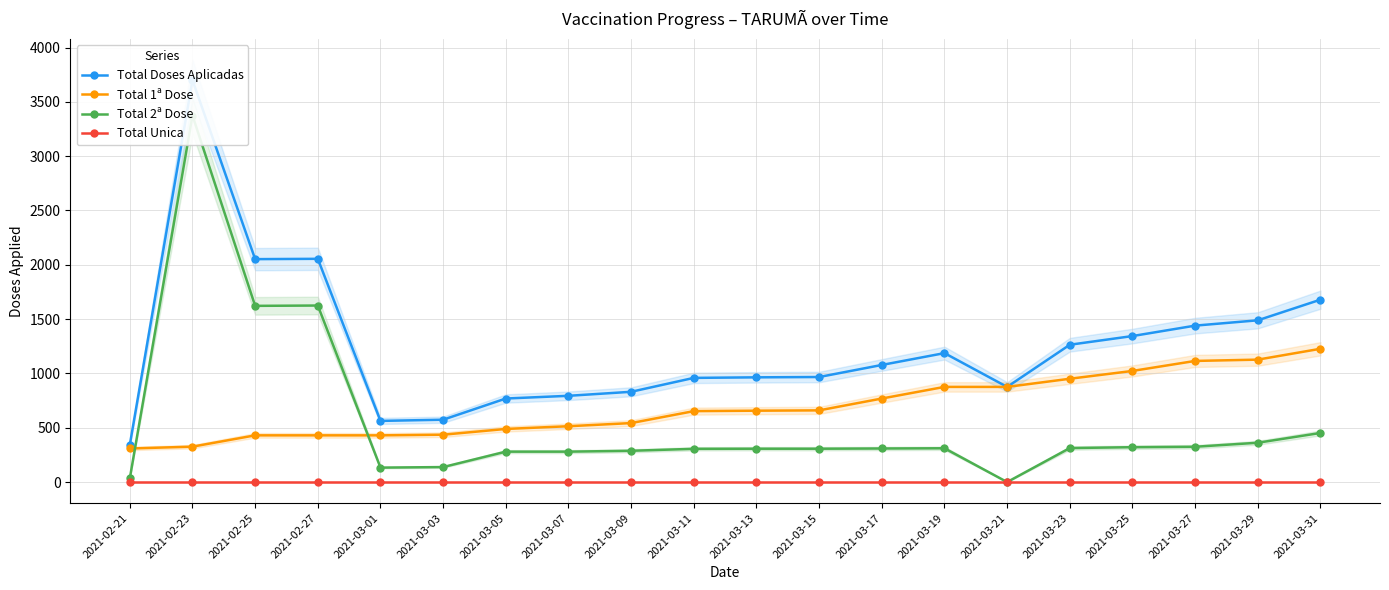

How many interior local valleys does the Total 2ª Dose series have?

3